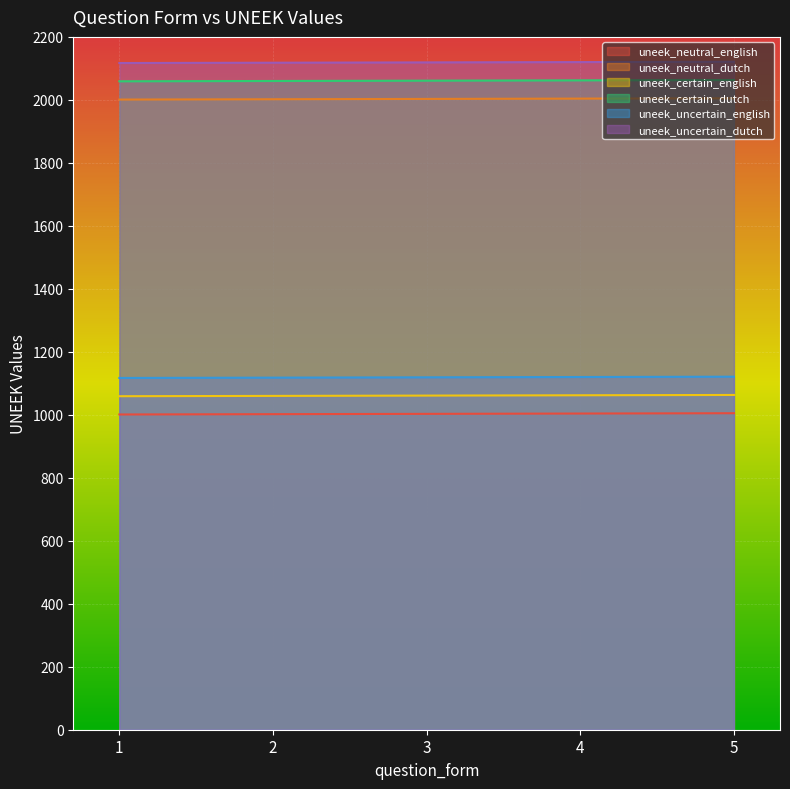

At how many categories does at least one series exceed 1008?

5